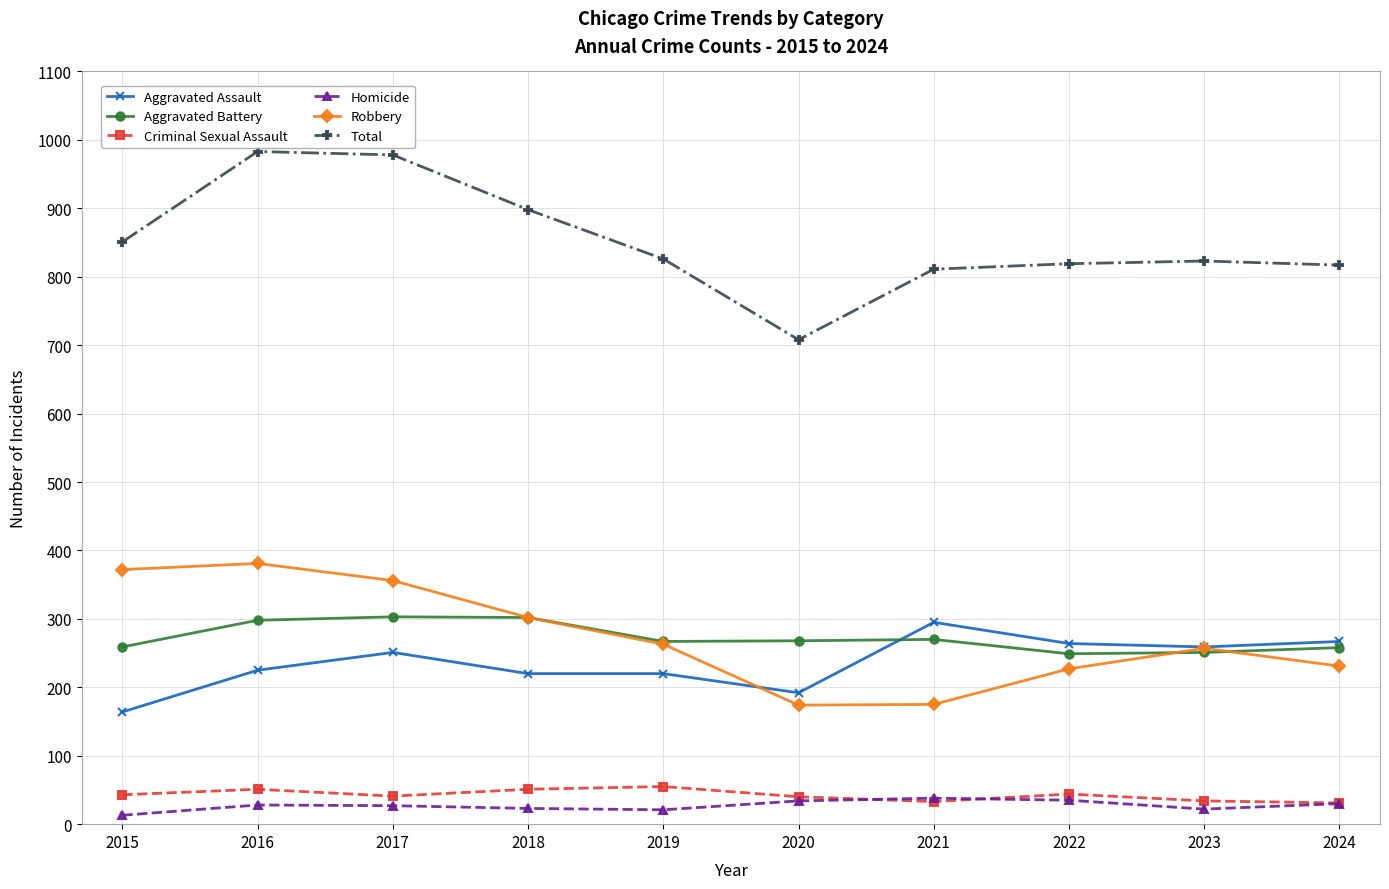

Which series has the largest total across all categories?

Total